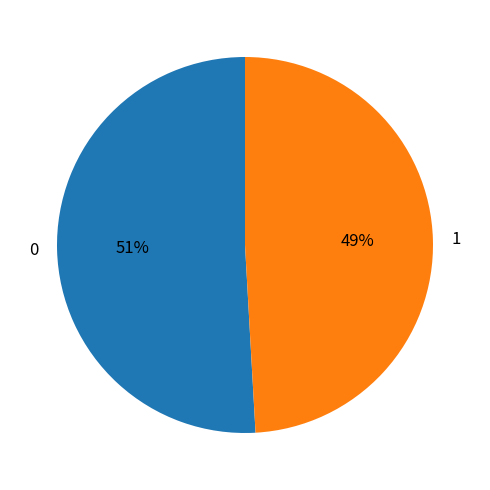

Which slice is the smallest?

1